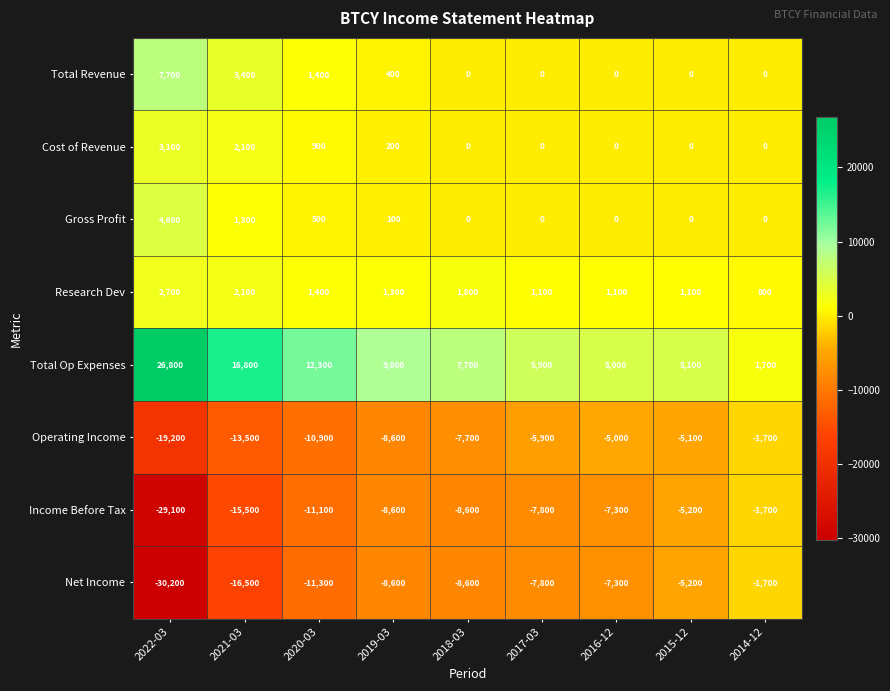

What value does the Total Revenue series have at 2021-03, to the nearest 10?

3400